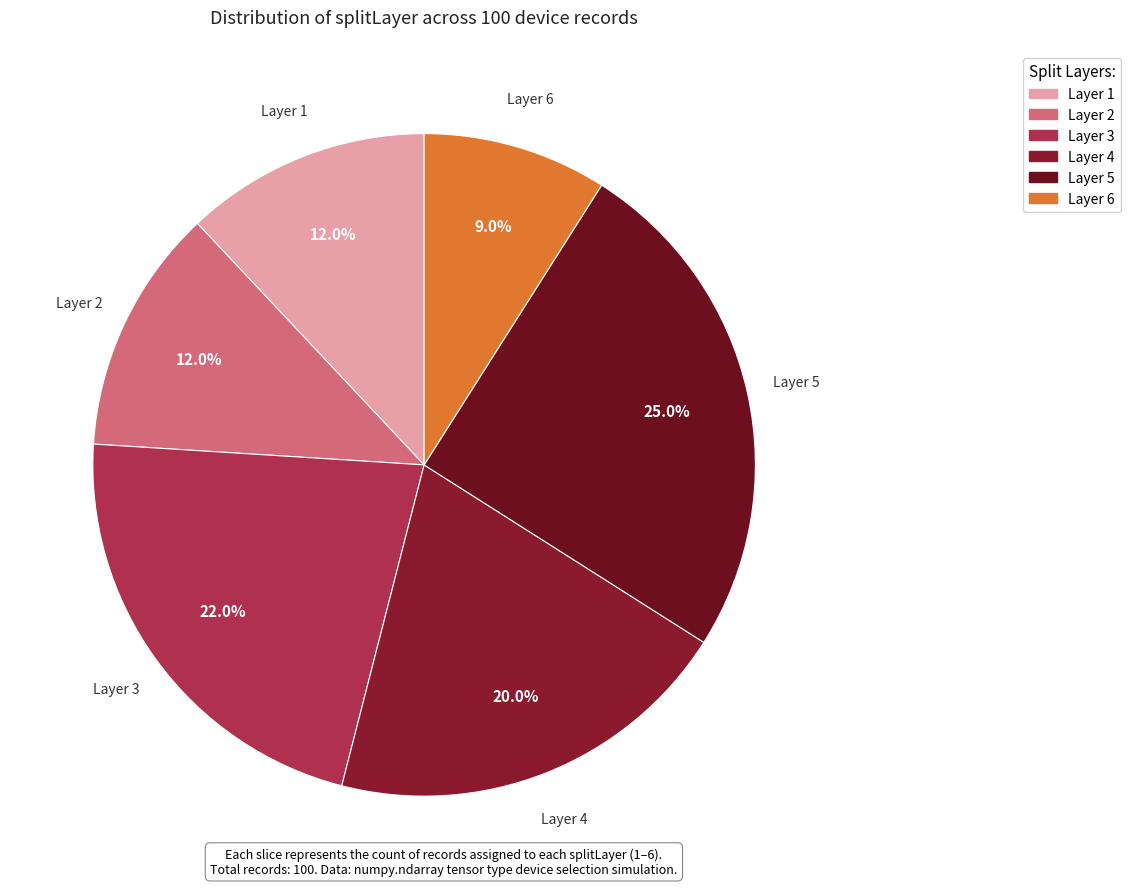

How many segments does this pie chart have?

6